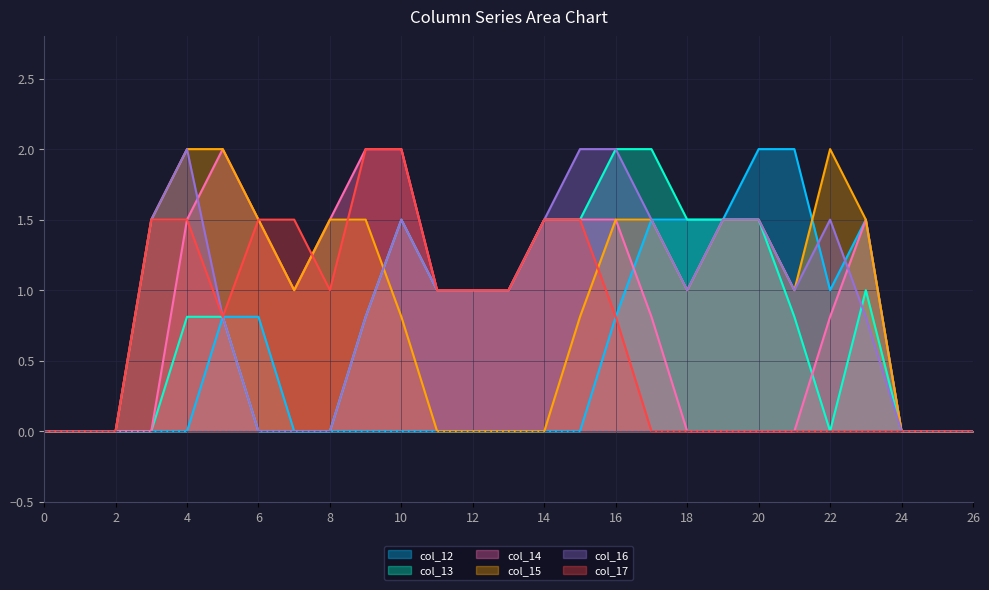

True or false: col_14 and col_15 intersect in this chart.

False